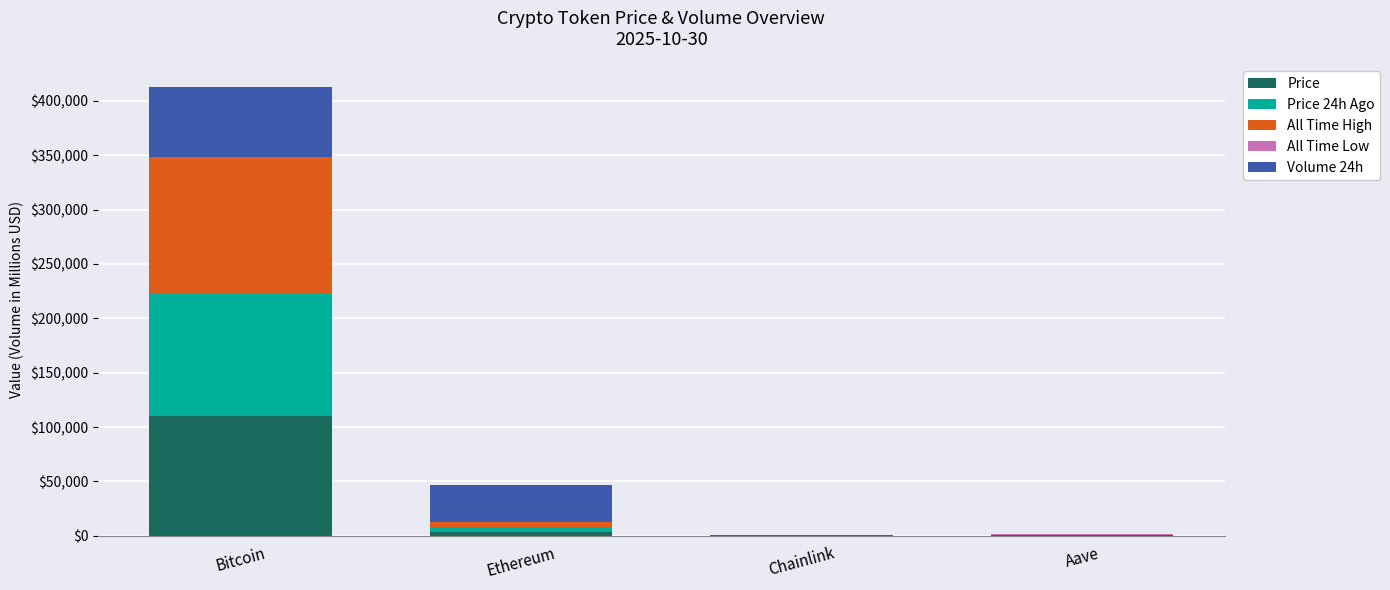

What is the maximum value for Price?

109881.0